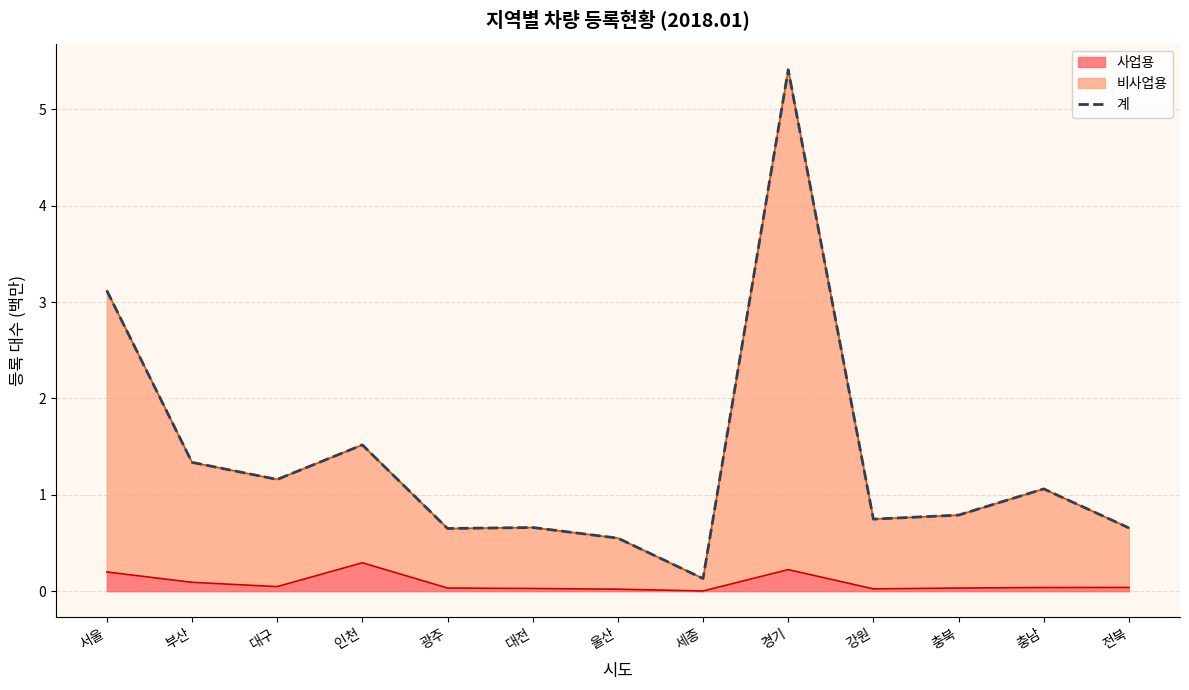

What is the sum of all values?

17.8